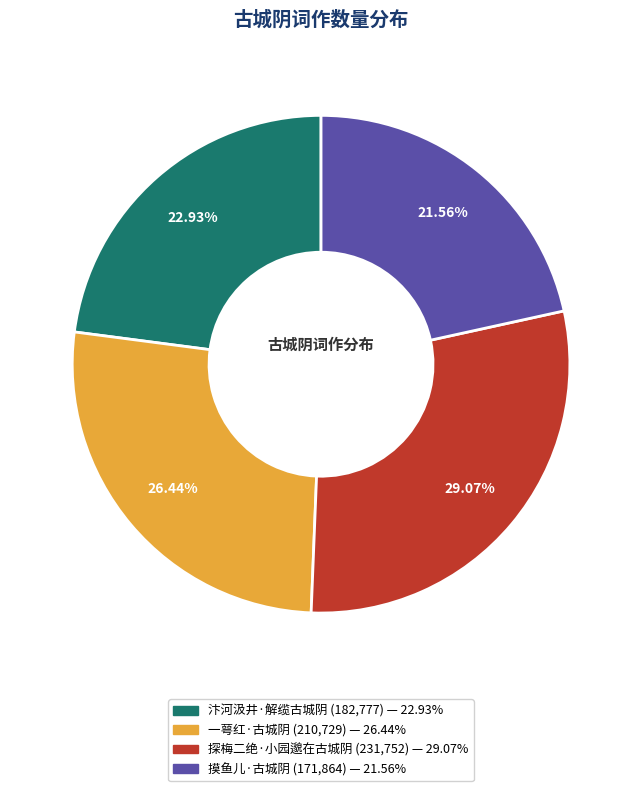

Approximately how many times larger is the value at 汴河汲井·解缆古城阴 compared to 一萼红·古城阴?

0.9